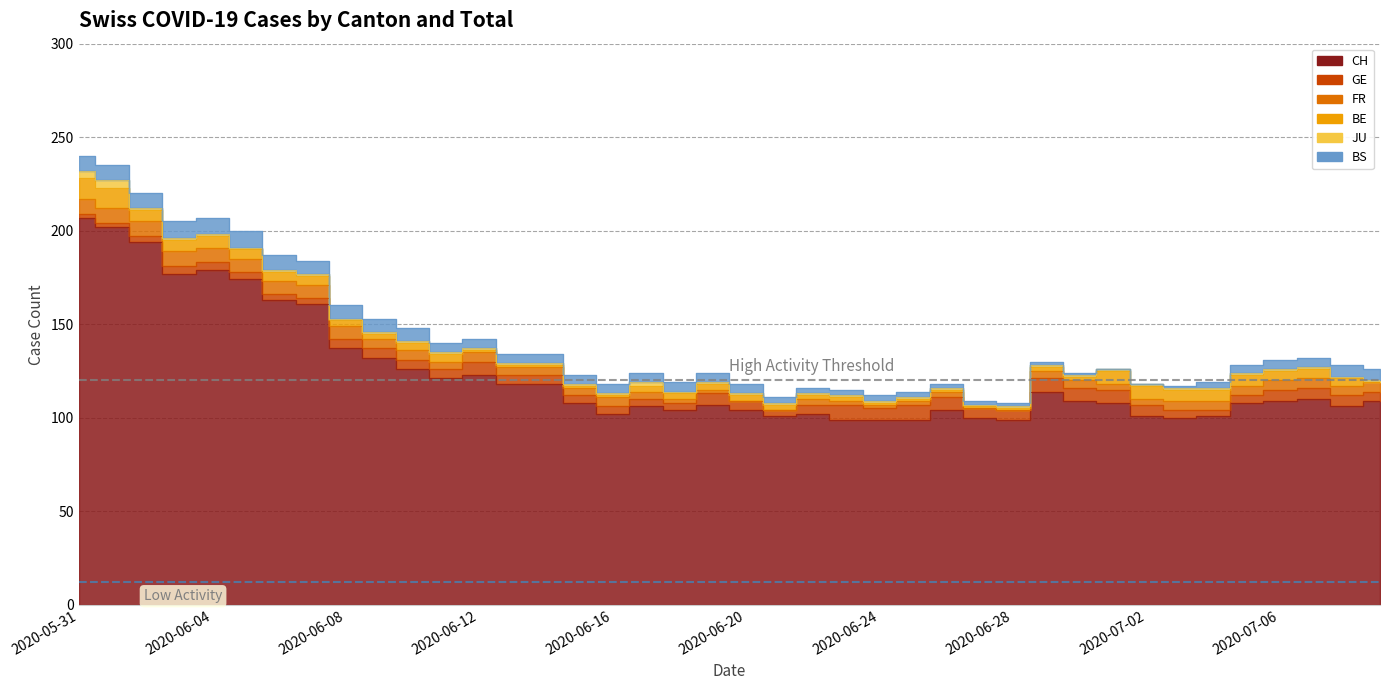

The value of BE at 2020-06-20 is 4. True or false?

False